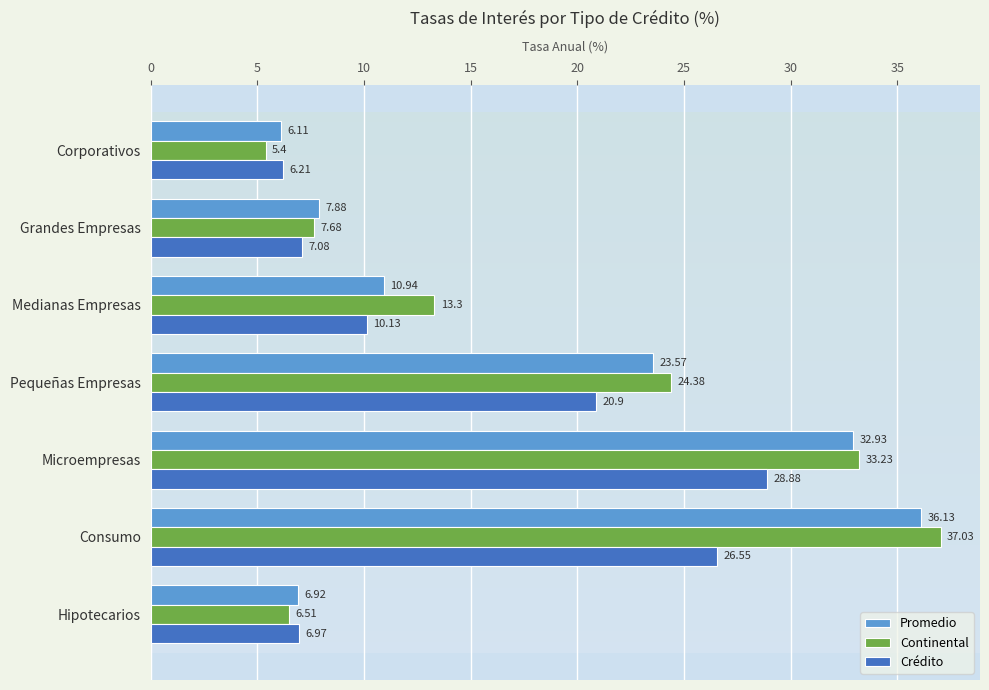

Rank the series by their maximum value, from lowest to highest.

Crédito, Promedio, Continental